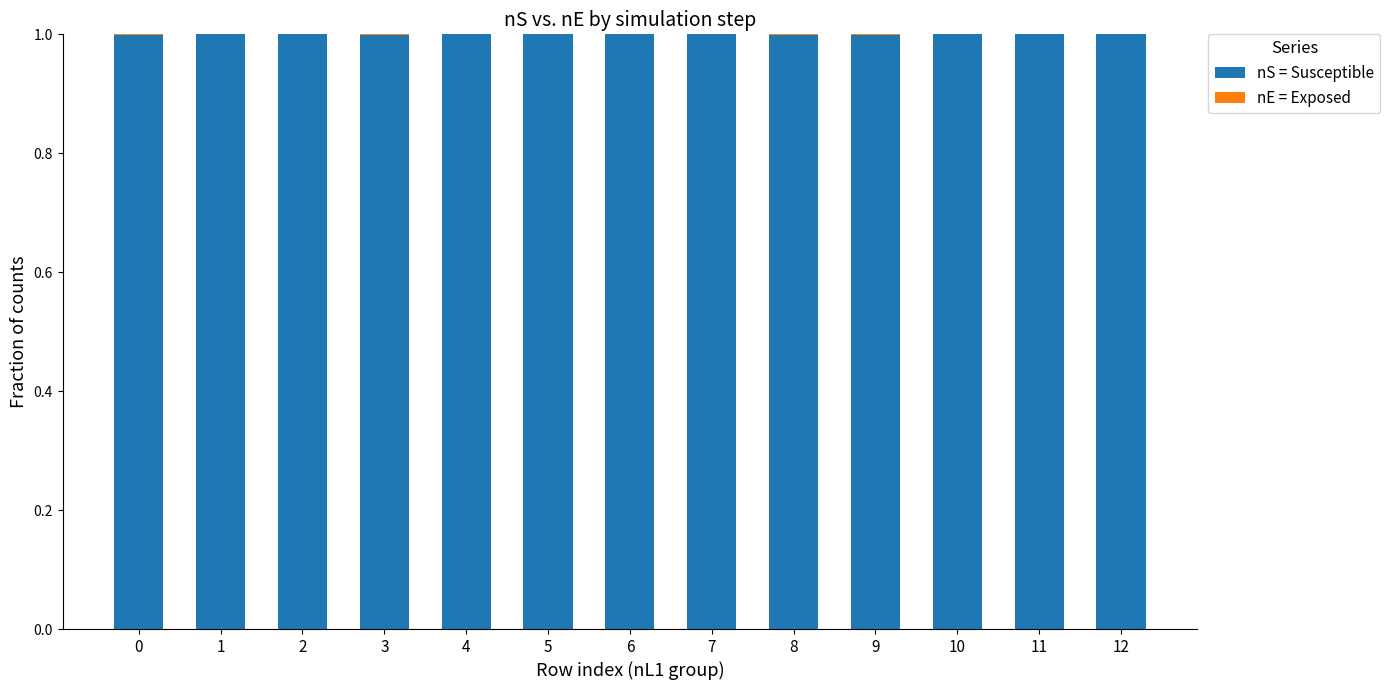

What is the maximum value for nS = Susceptible?

1.0